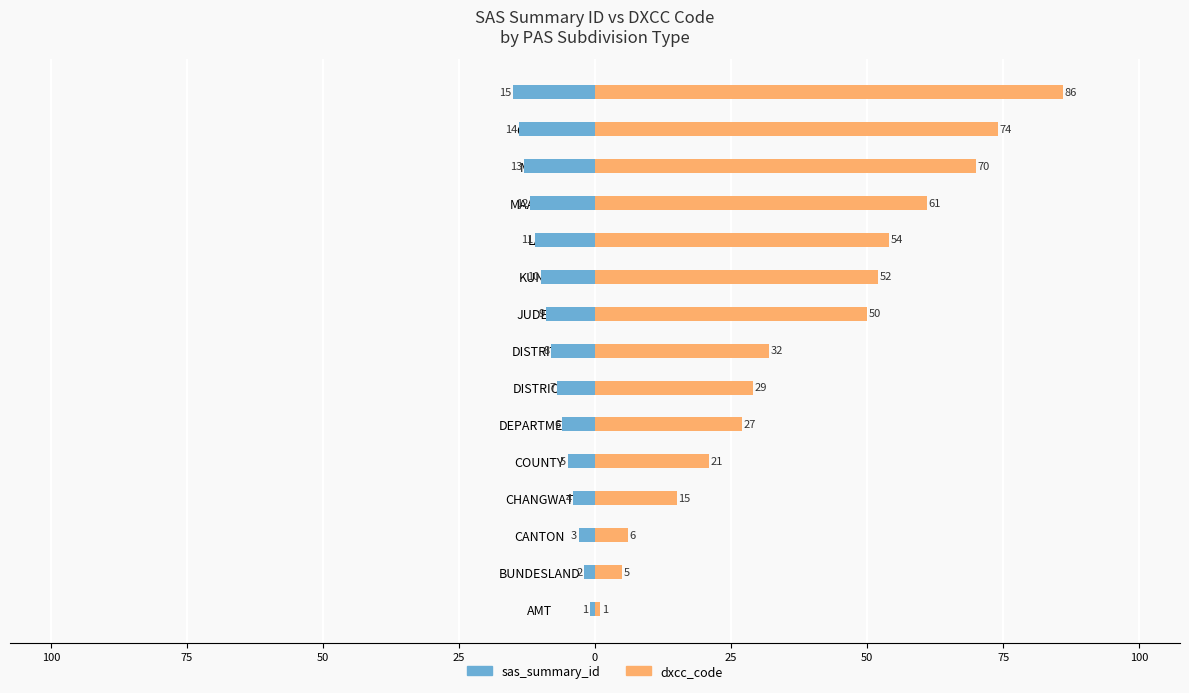

What is the value of the sas_summary_id bar at the 5th from the left?

-5